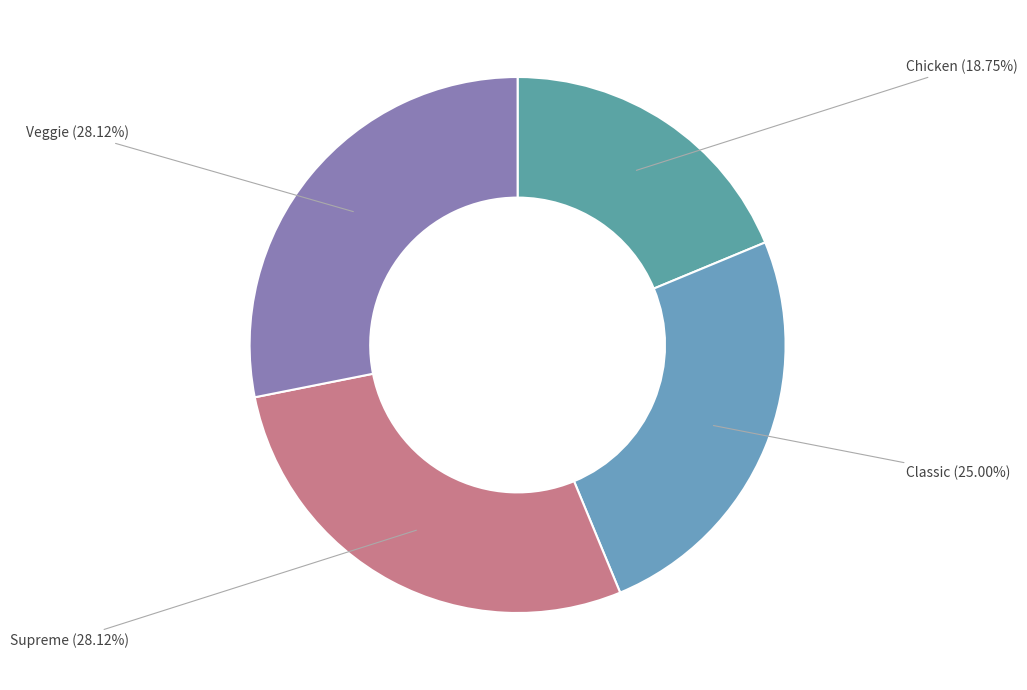

Approximately how many times larger is the value at Classic compared to Supreme?

0.9